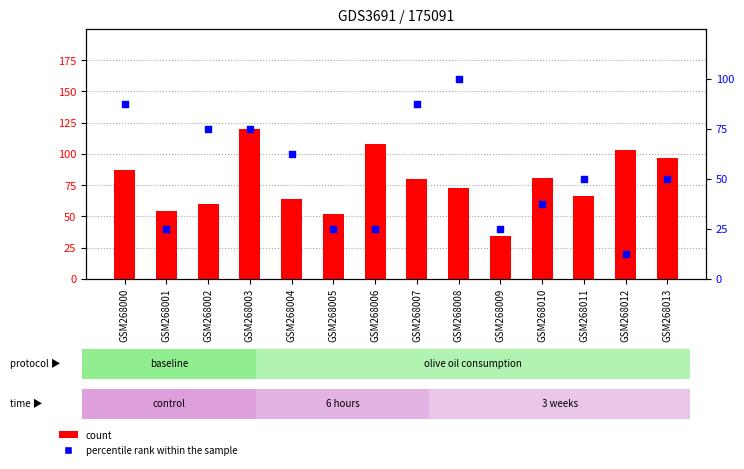

What is the total value across all series at GSM268006?

133.0